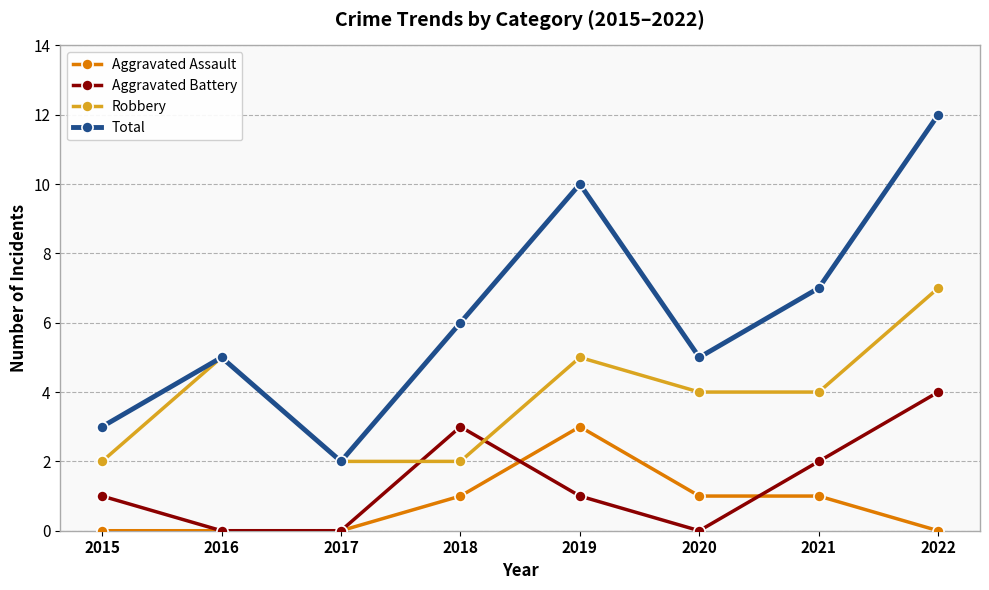

Rank the series at 2022 from highest to lowest value.

Total, Robbery, Aggravated Battery, Aggravated Assault